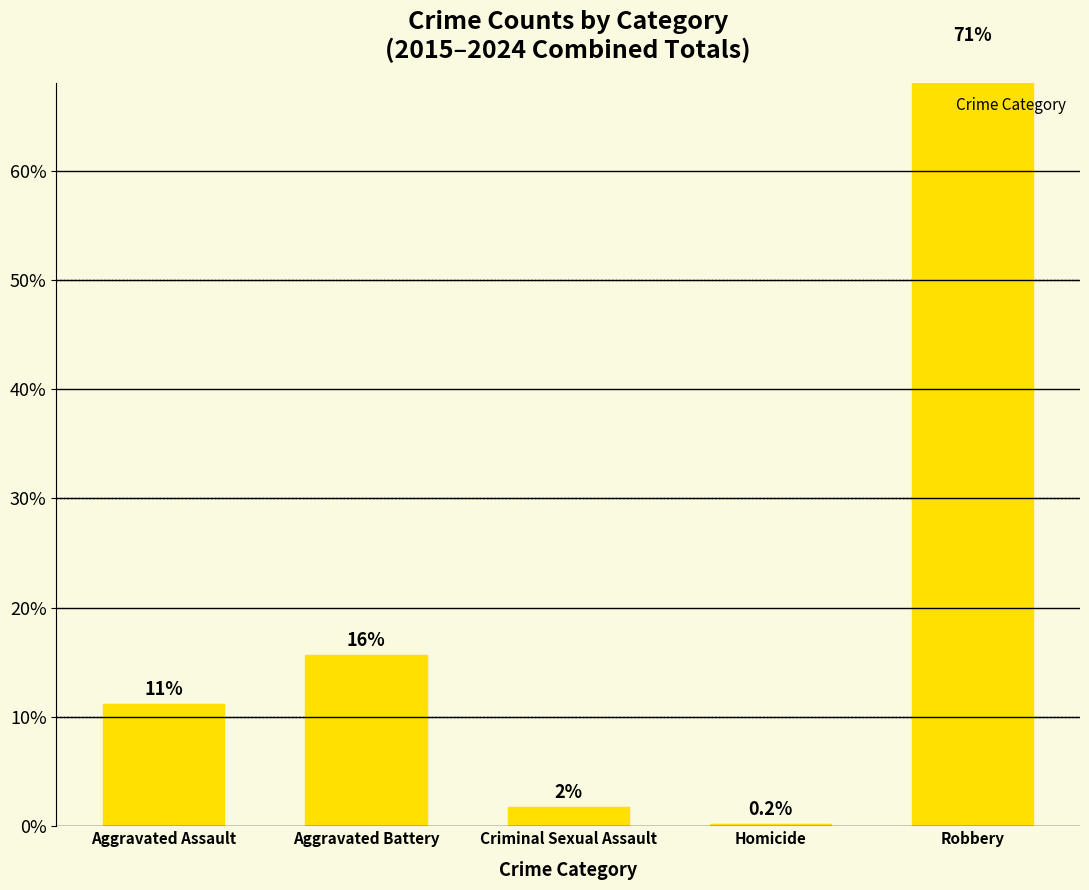

Reading left to right, what are all the values shown in this chart?

11.2	15.7	1.8	0.2	71.1